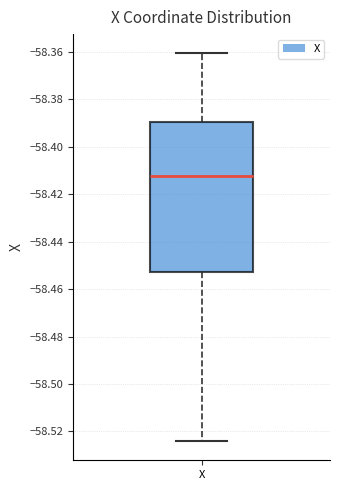

Transcribe this box plot: give where the median line is, the range the box spans, and where the two whiskers end, as read against the y-axis. The values are not printed on the chart, so give them approximately, as read against the axis.

median -58.412, box -58.452 to -58.390, whiskers -58.524 to -58.360